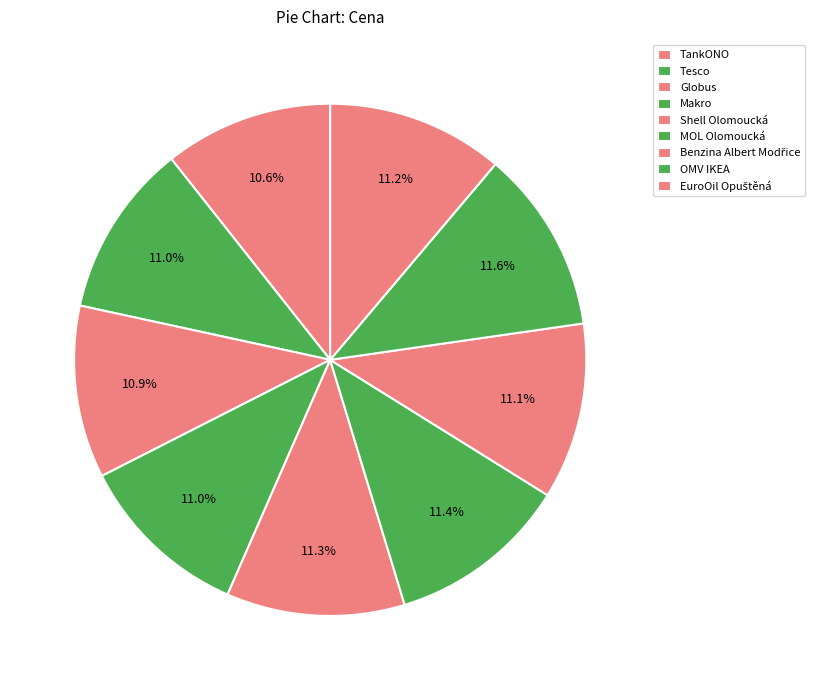

How many segments does this pie chart have?

9